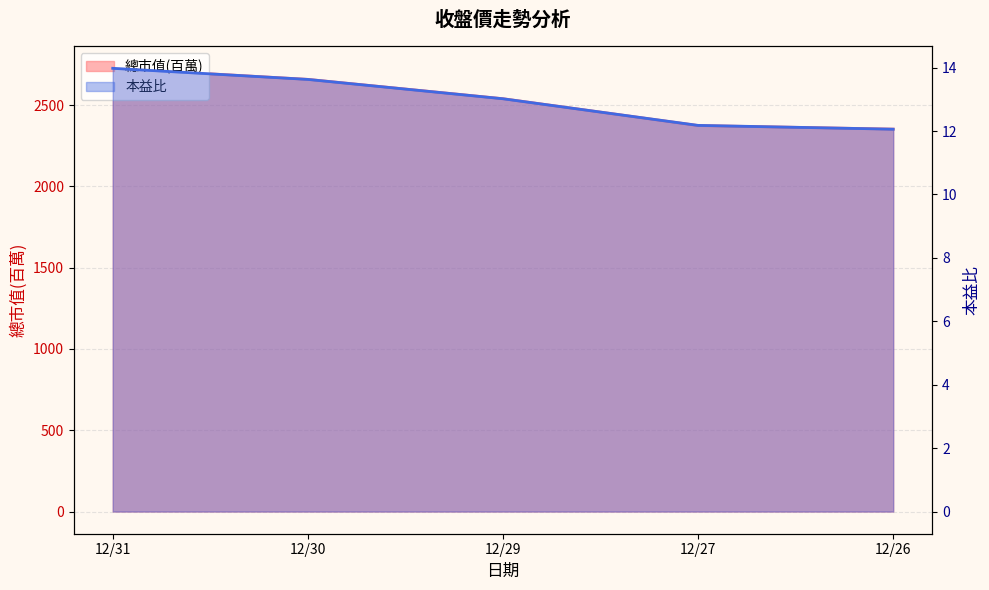

Rank the series by their maximum value, from lowest to highest.

本益比, 總市值(百萬)